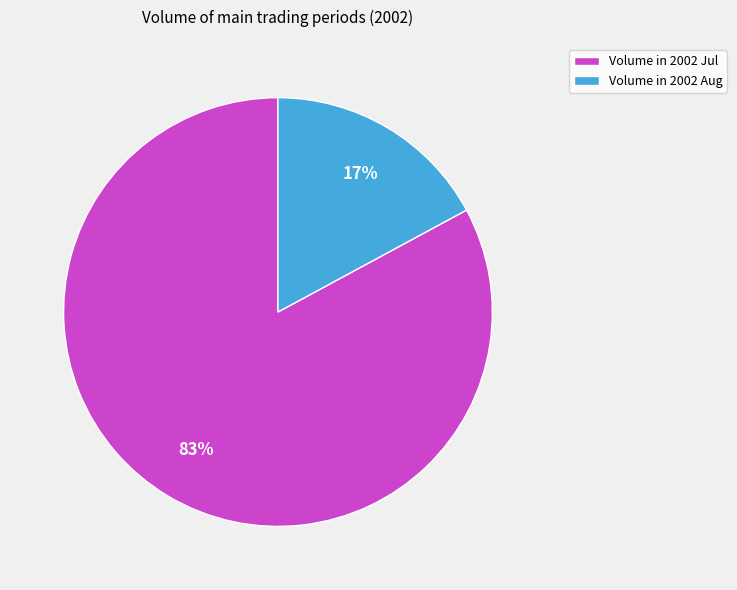

To the nearest percent, what is the difference between the largest and smallest slice percentages?

66%